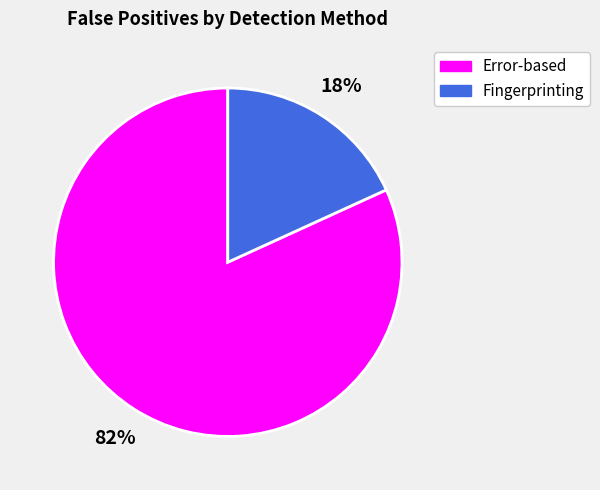

What percentage is the Error-based slice, to the nearest percent?

82%